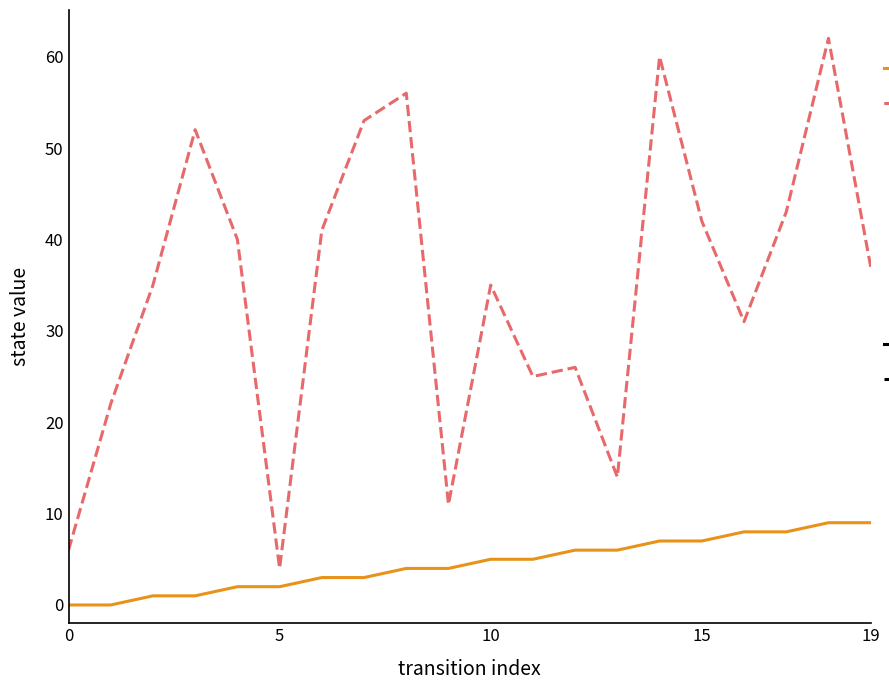

Which series has the largest range (max minus min)?

destination_state